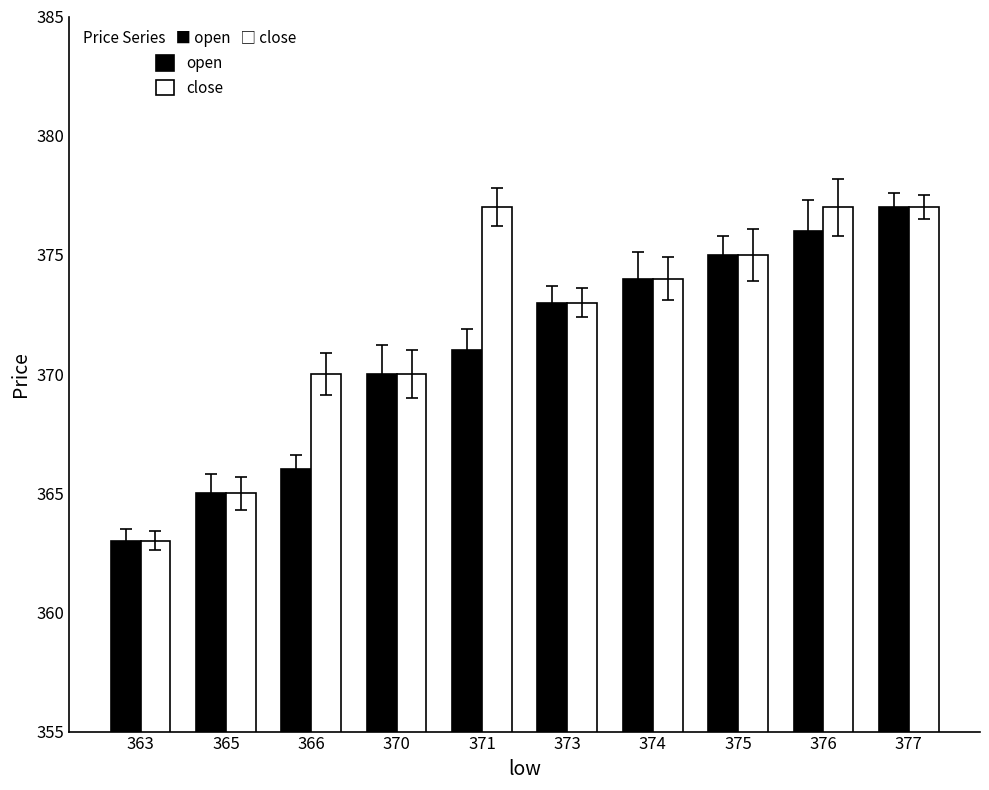

Reading left to right, list all the values displayed in this chart.

open: 363=363	365=365	366=366	370=370	371=371	373=373	374=374	375=375	376=376	377=377
close: 363=363	365=365	366=370	370=370	371=377	373=373	374=374	375=375	376=377	377=377